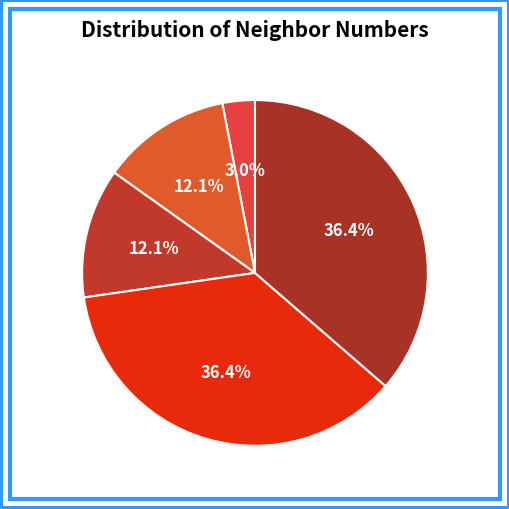

What portion of the pie excludes 2?

87.9%